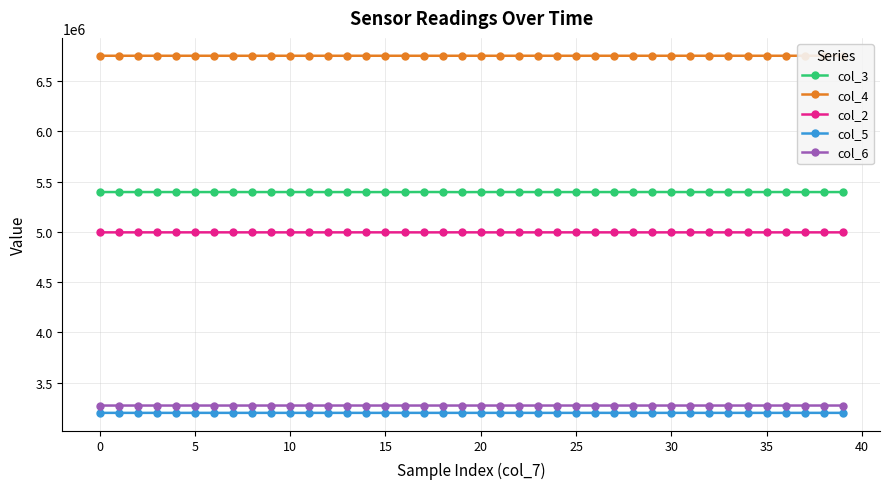

At how many categories does at least one series exceed 3205361?

40